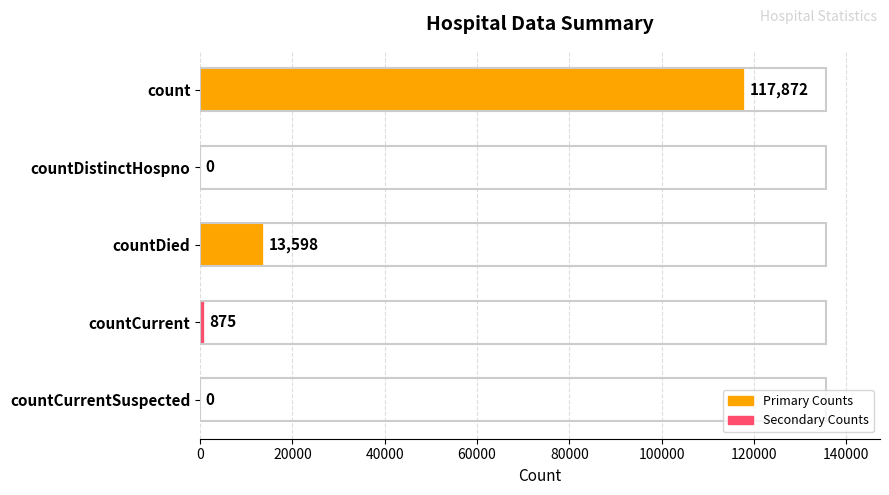

What is the sum of the values at count and countDied?

131470